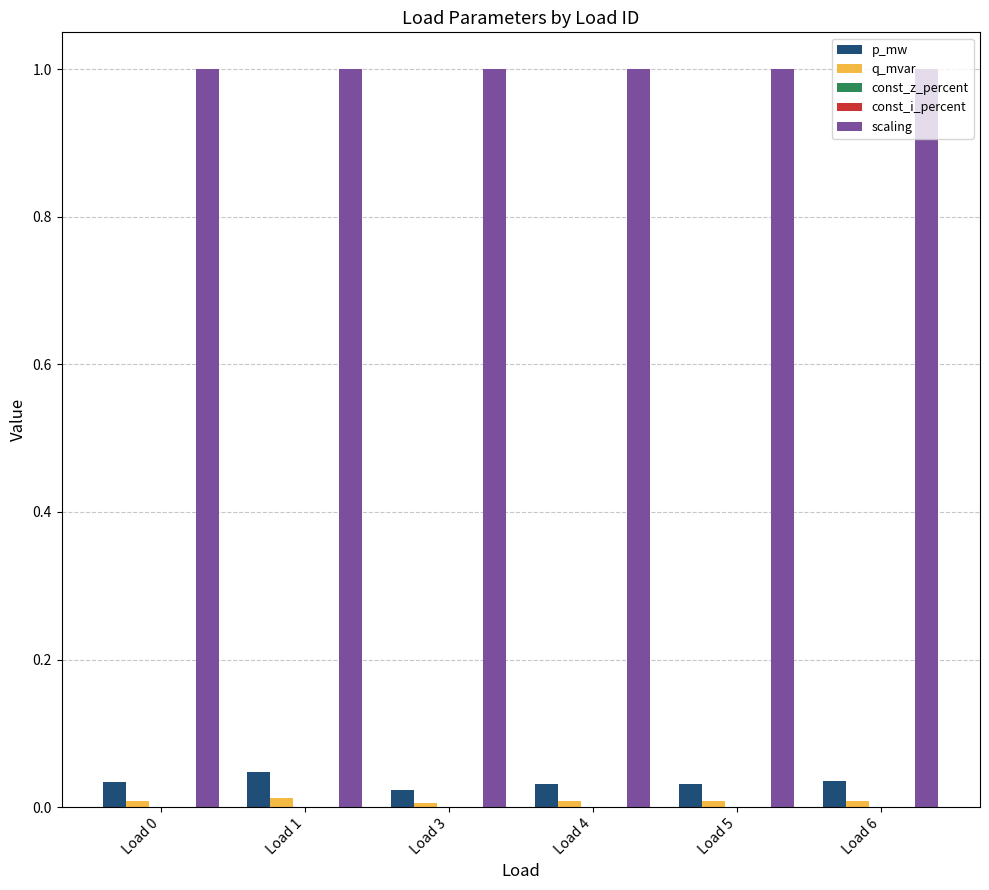

The q_mvar series shows 0.0 at Load 0. True or false?

True